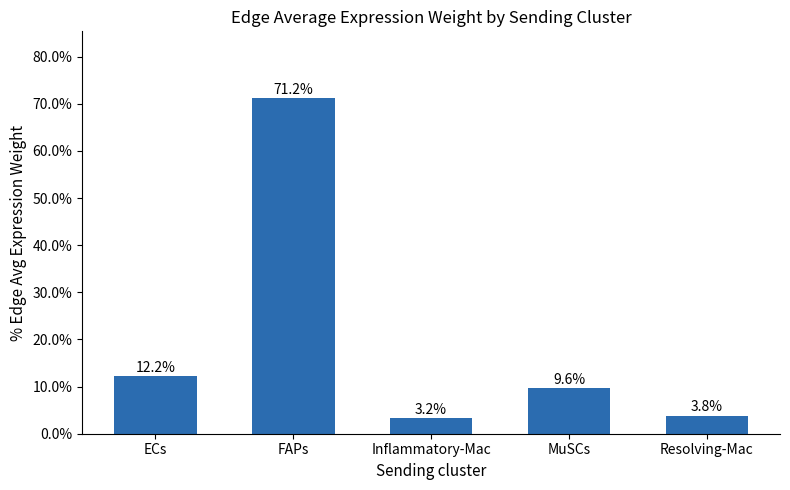

What is the label of the 1st bar from the left?

ECs